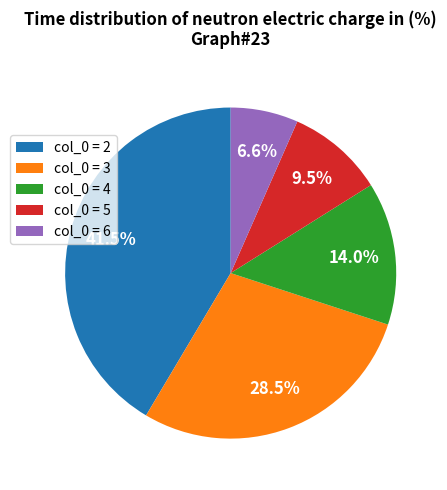

Which category has the biggest portion of the pie?

col_0 = 2